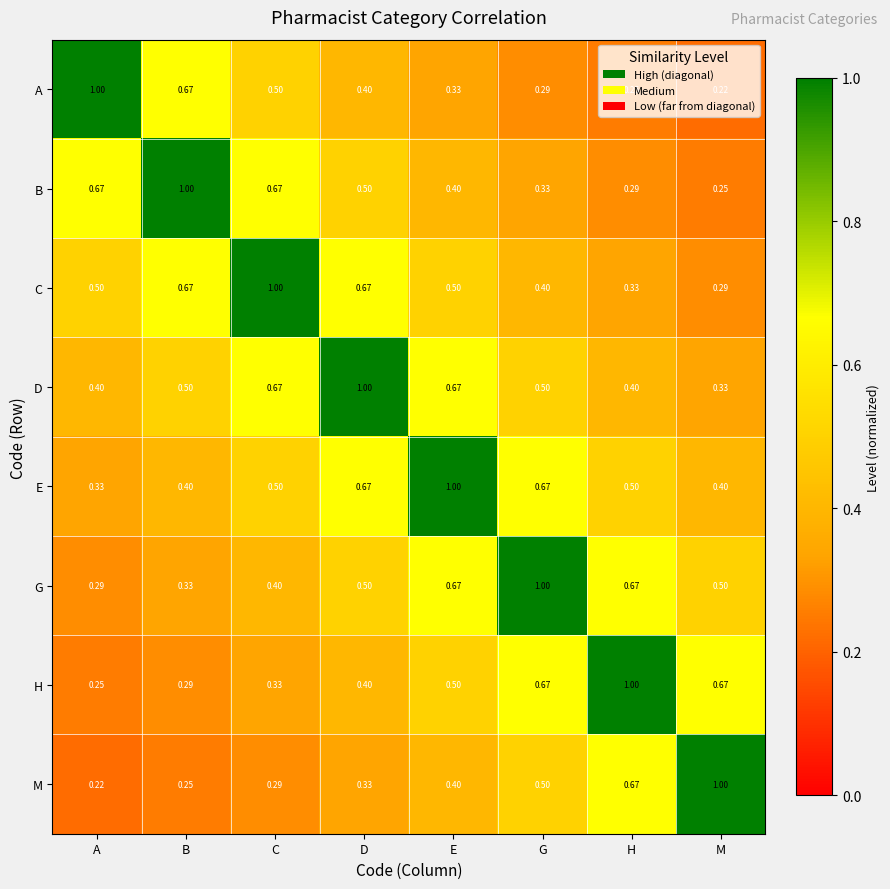

At which label does C reach its minimum?

M